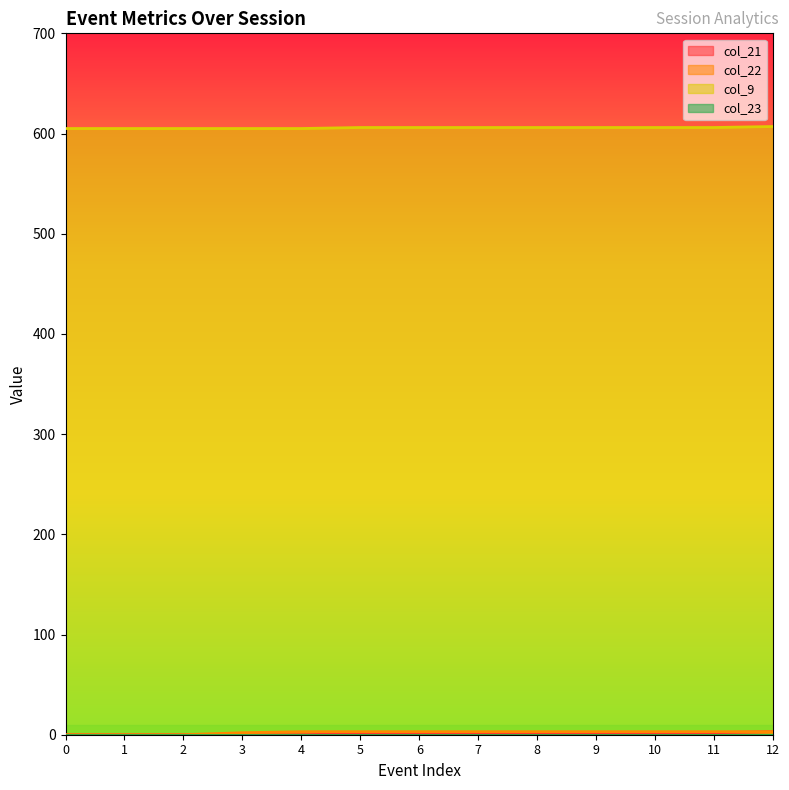

At which category does the chart reach its peak across all series?

12